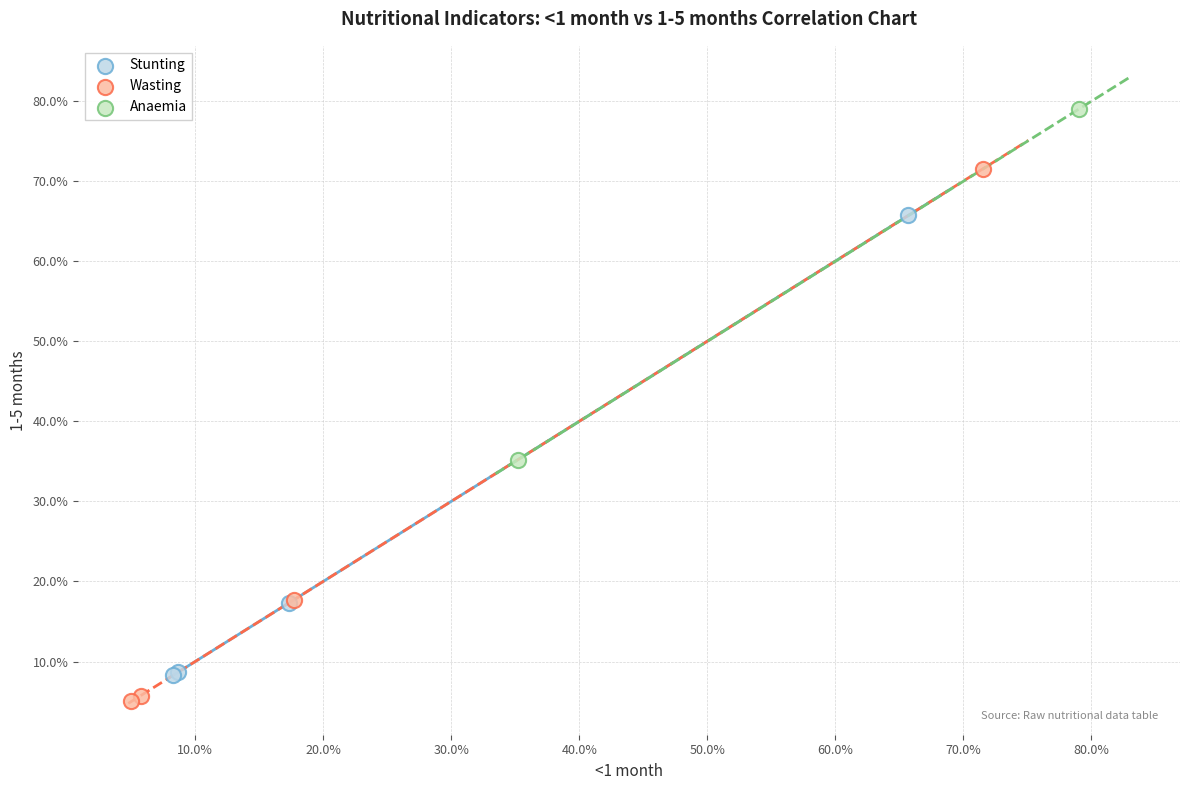

What are all the series names shown in the legend?

Stunting, Wasting, Anaemia